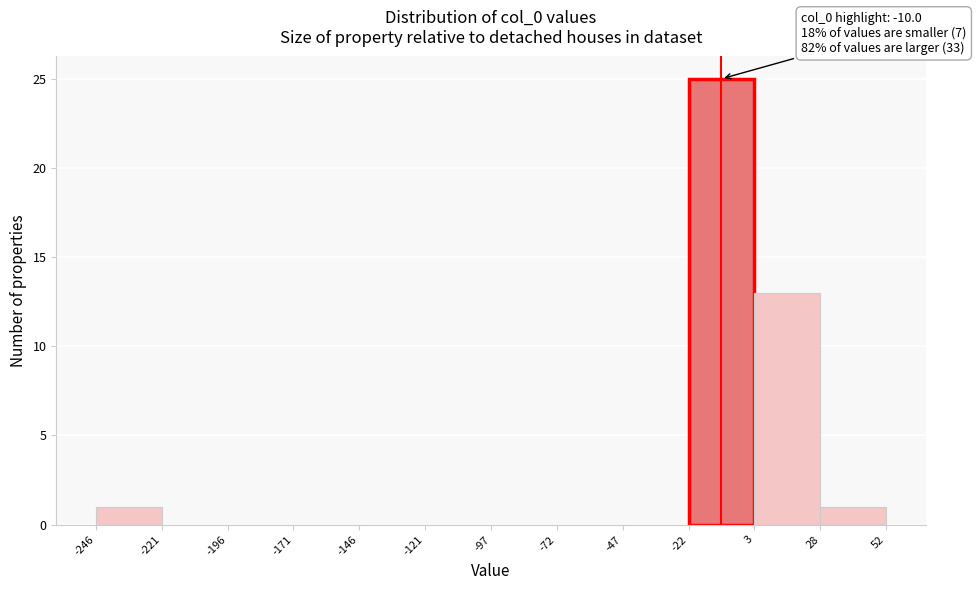

Which range on the x-axis has the tallest bar?

-22 to 3